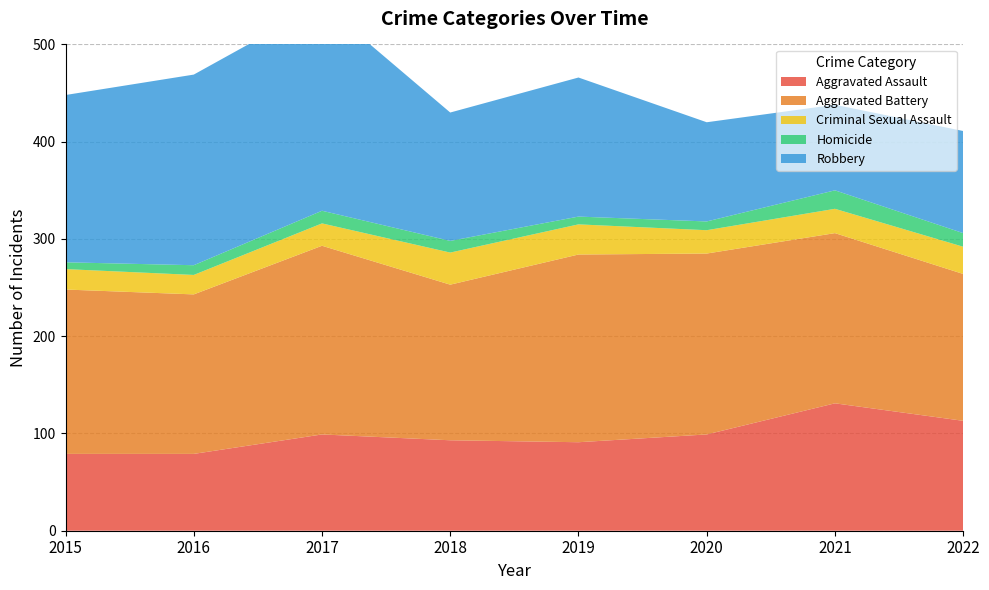

Reading left to right, transcribe all the data shown in this chart.

Aggravated Assault: 2015=79	2016=79	2017=99	2018=93	2019=91	2020=99	2021=131	2022=113
Aggravated Battery: 2015=169	2016=164	2017=194	2018=160	2019=193	2020=186	2021=175	2022=151
Criminal Sexual Assault: 2015=21	2016=20	2017=23	2018=33	2019=31	2020=24	2021=25	2022=28
Homicide: 2015=7	2016=10	2017=13	2018=12	2019=8	2020=9	2021=19	2022=14
Robbery: 2015=172	2016=196	2017=213	2018=132	2019=143	2020=102	2021=88	2022=105